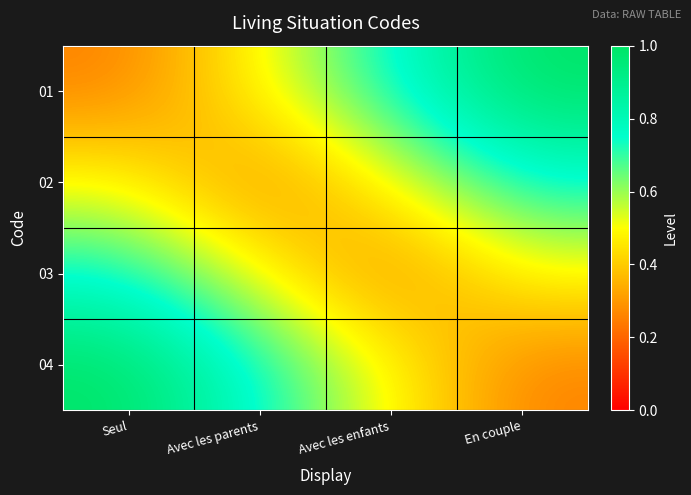

Rank the series by their maximum value, from lowest to highest.

02, 03, 01, 04